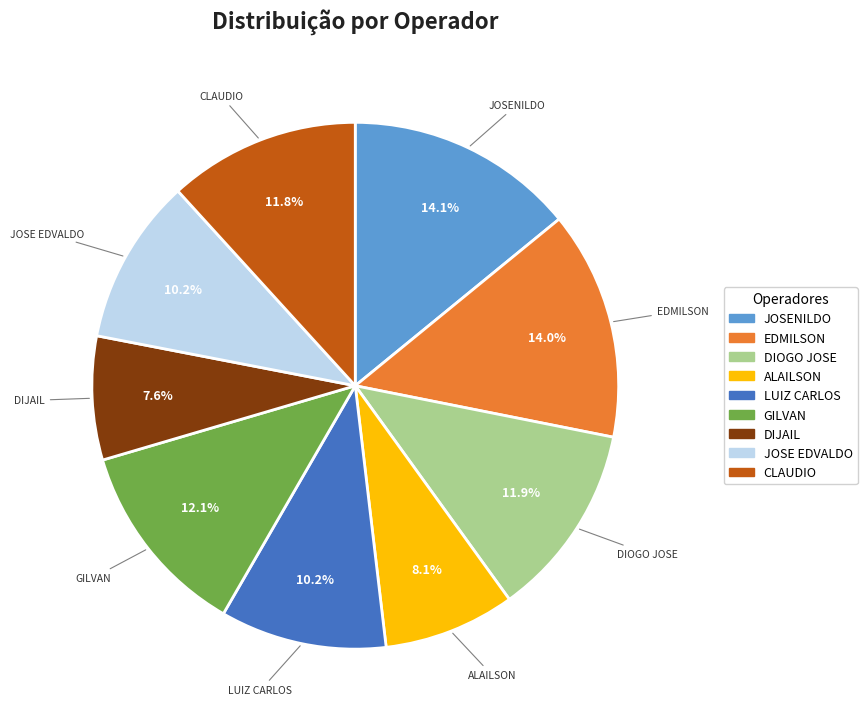

How many slices are in this pie chart?

9